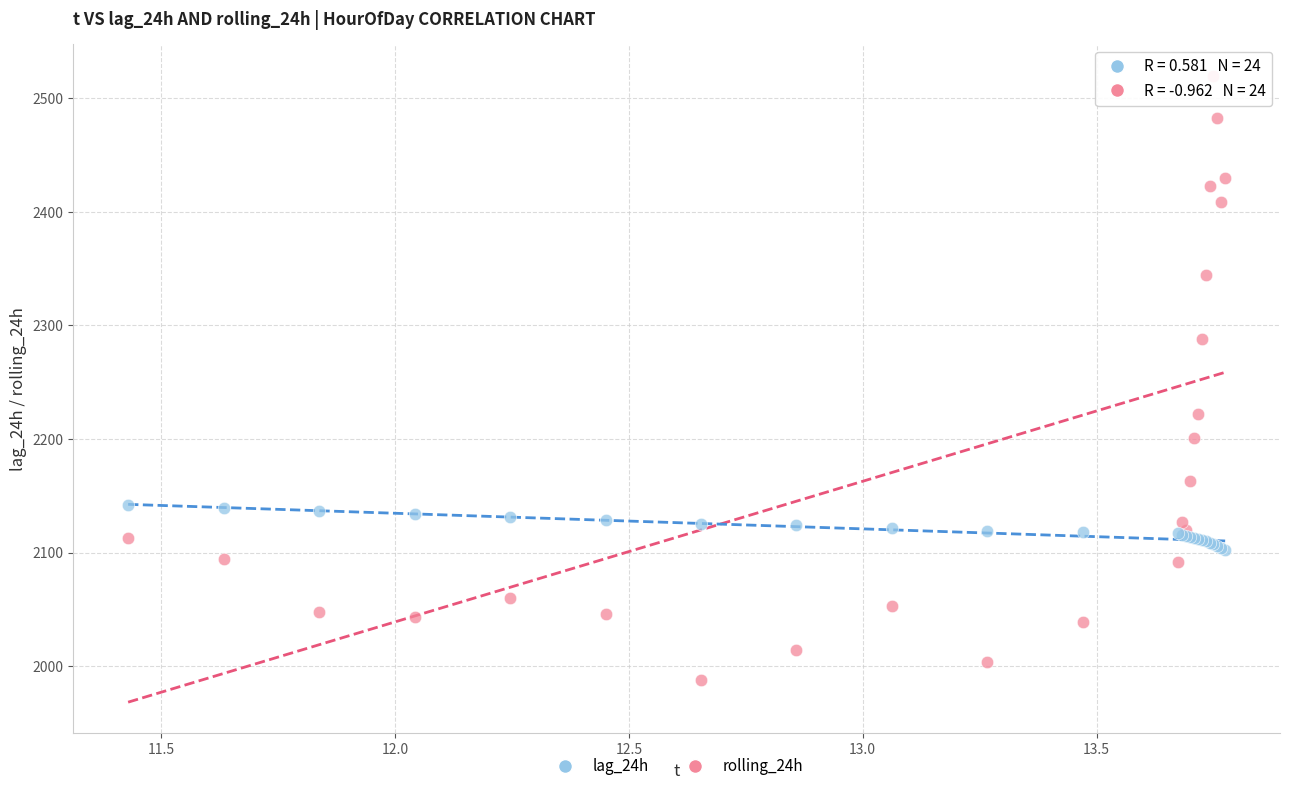

Which series contains the lowest Y value?

lag_24h